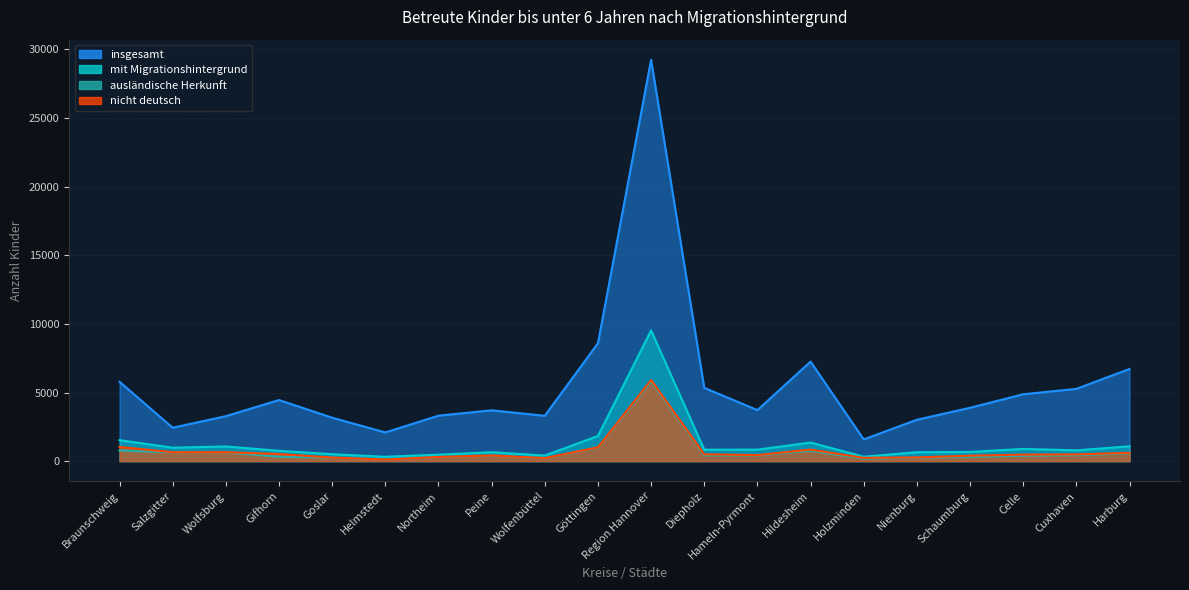

At which label does nicht deutsch first exceed 488?

Braunschweig